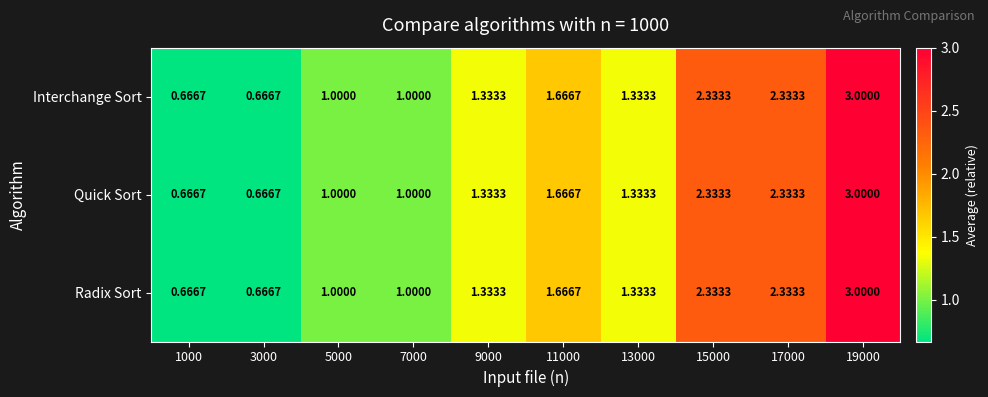

Is the value of Radix Sort at 19000 greater than the value of Interchange Sort at 3000?

Yes